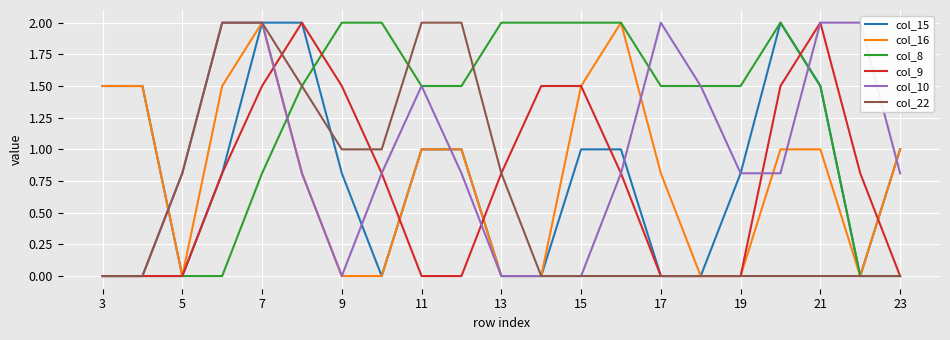

Which category has the lowest value in the col_22 series?

3